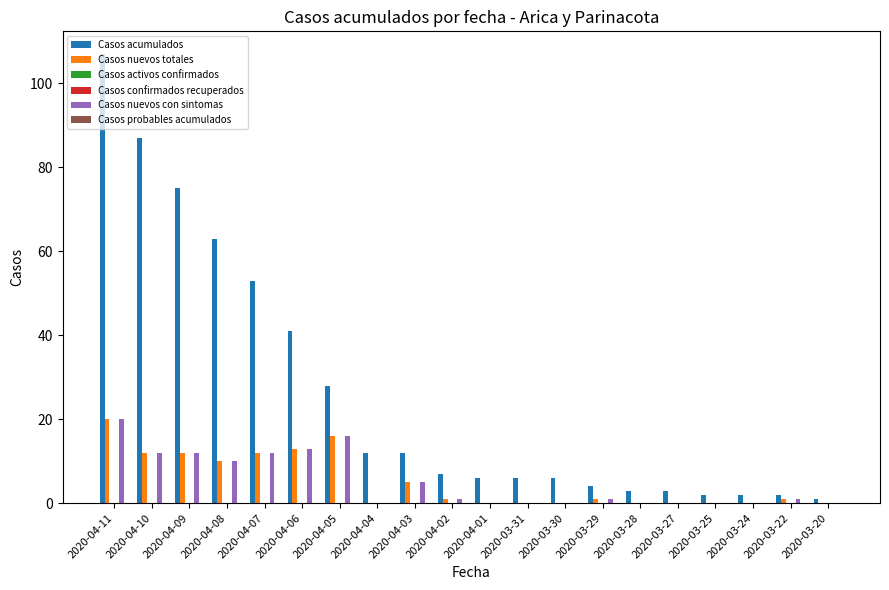

What is the total value across all series at 2020-04-04?

12